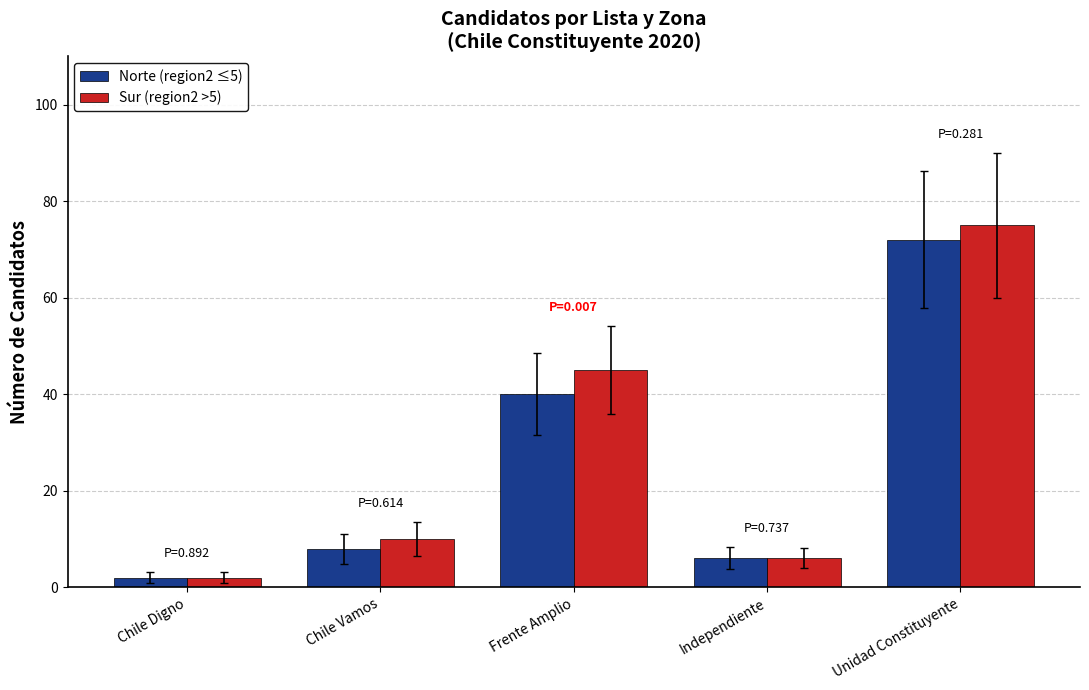

What are all the series names shown in the legend?

Norte (region2 ≤5), Sur (region2 >5)